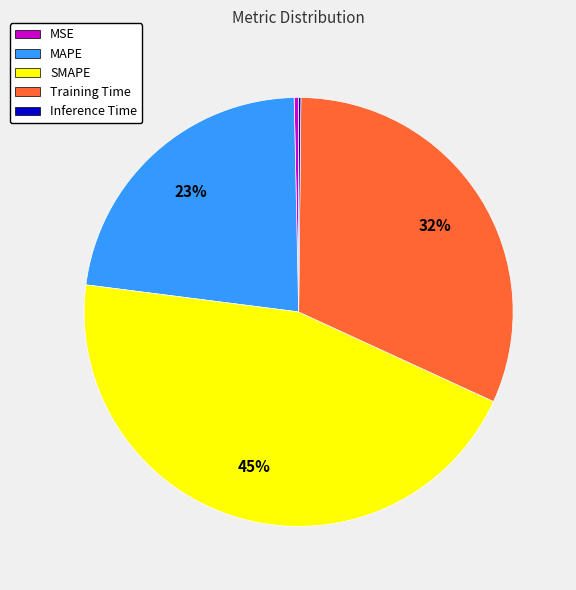

Is MAPE the majority of the pie?

No